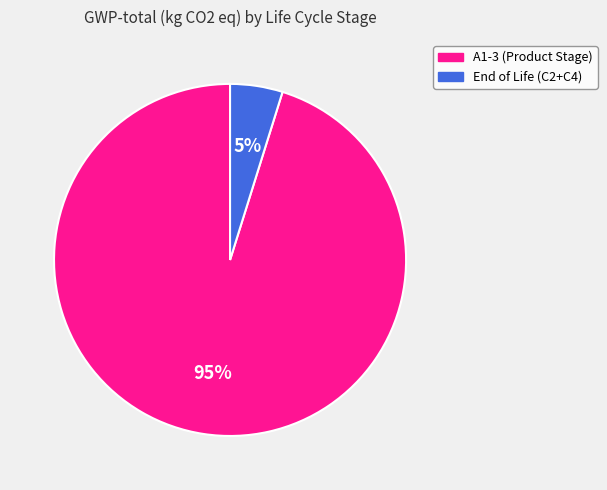

Do End of Life (C2+C4) and A1-3 (Product Stage) together represent more than half of the pie?

Yes